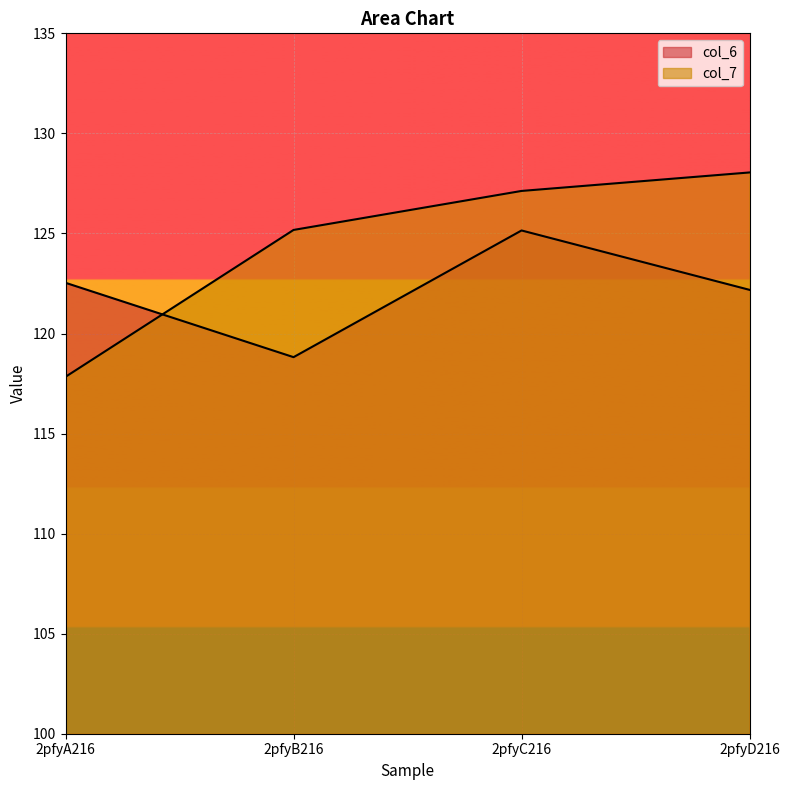

Does the chart display data point markers on the line(s)?

No